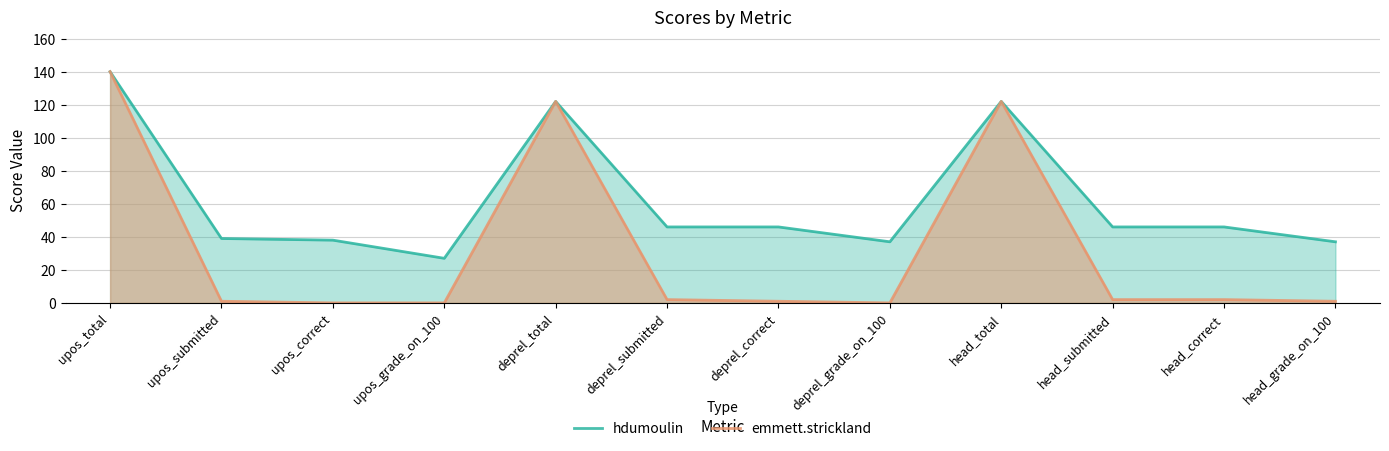

Where is the first local maximum for hdumoulin?

deprel_total